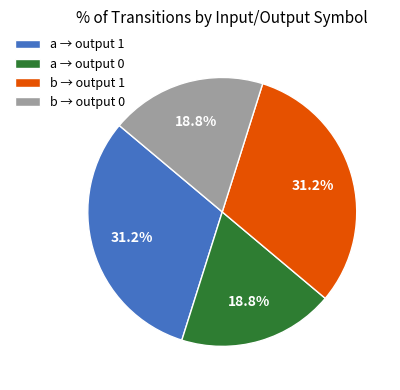

Combined, do a → output 1 and b → output 1 account for over 50%?

Yes